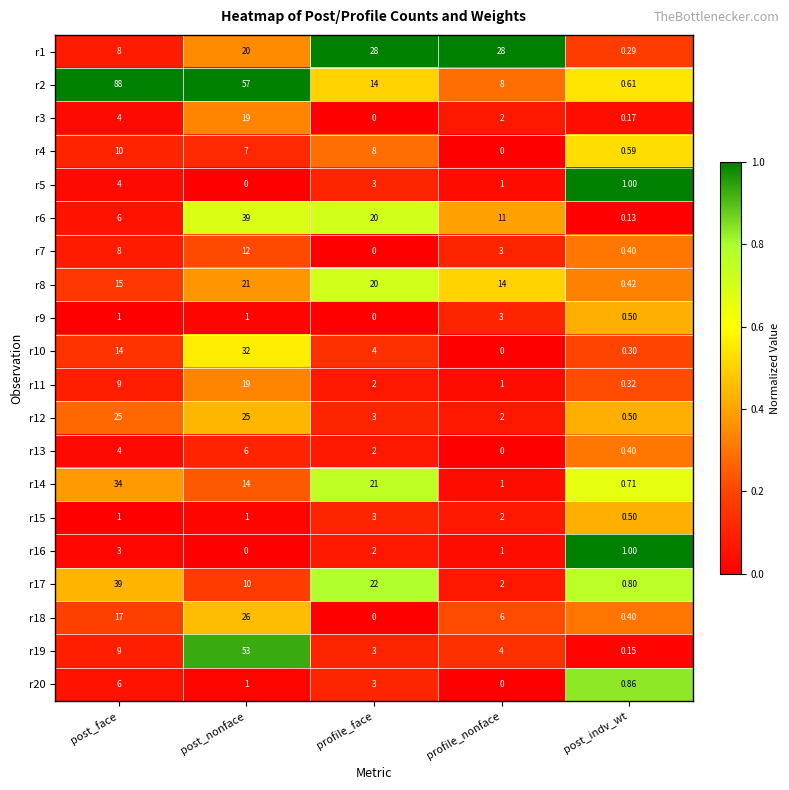

At how many categories does at least one series exceed 0?

5